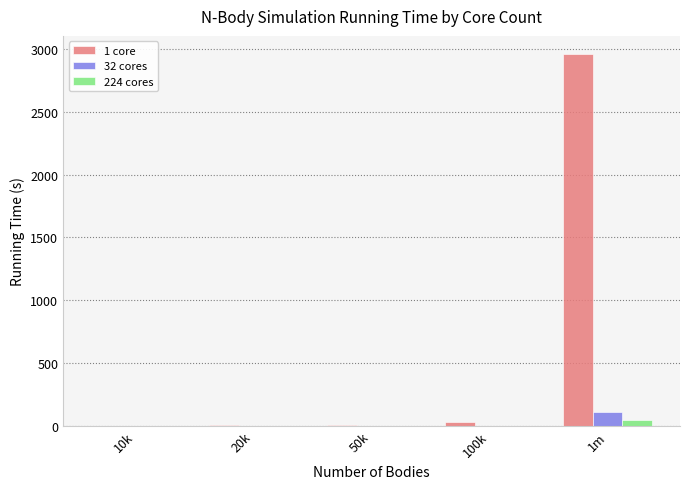

Which category has the highest value in the 1 core series?

1m